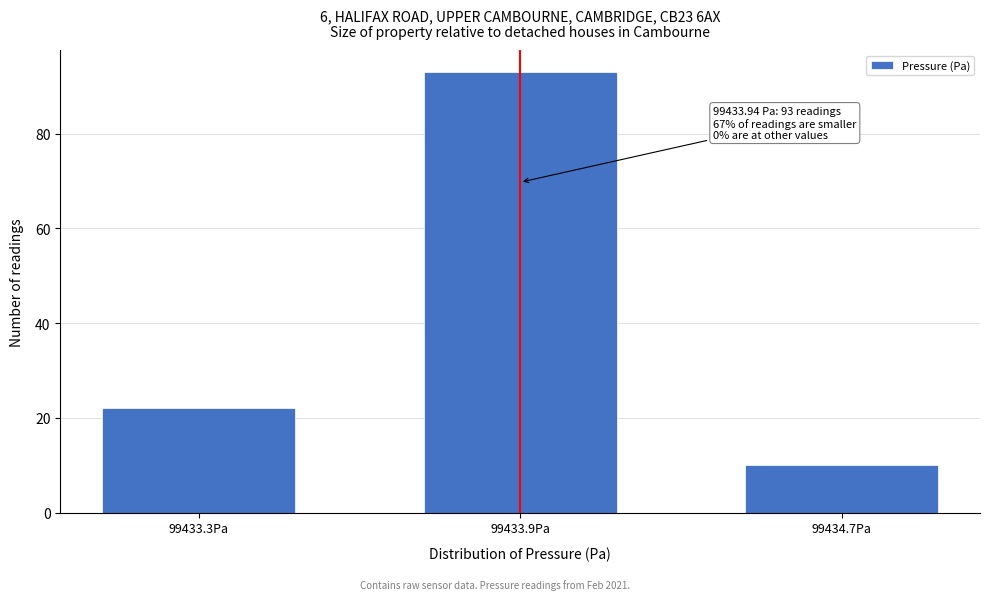

Reading right to left, list all the values displayed in this chart.

10	93	22